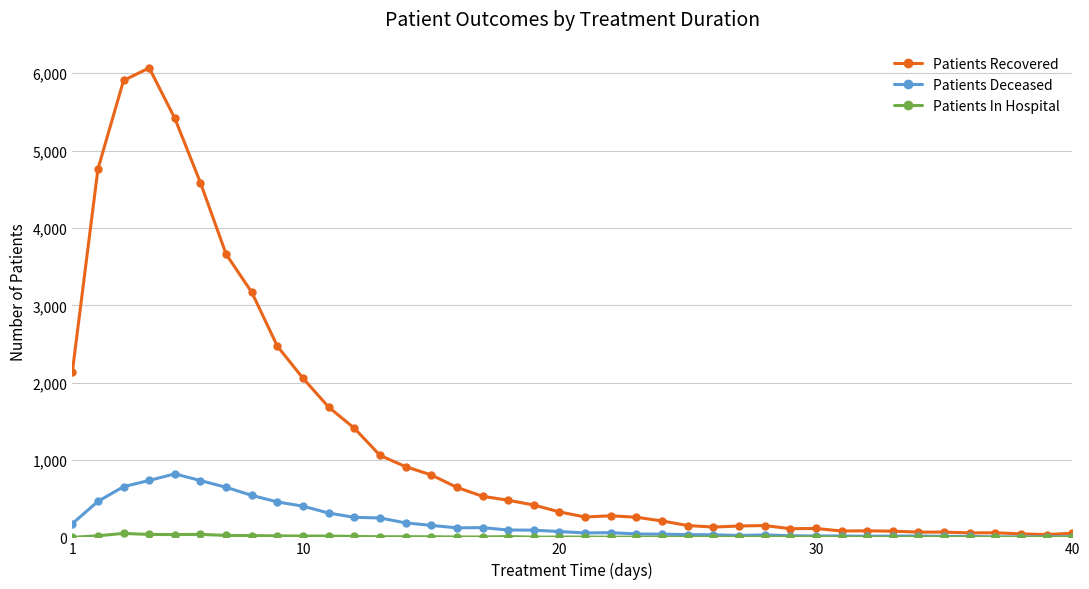

What is the maximum value for Patients Deceased?

821